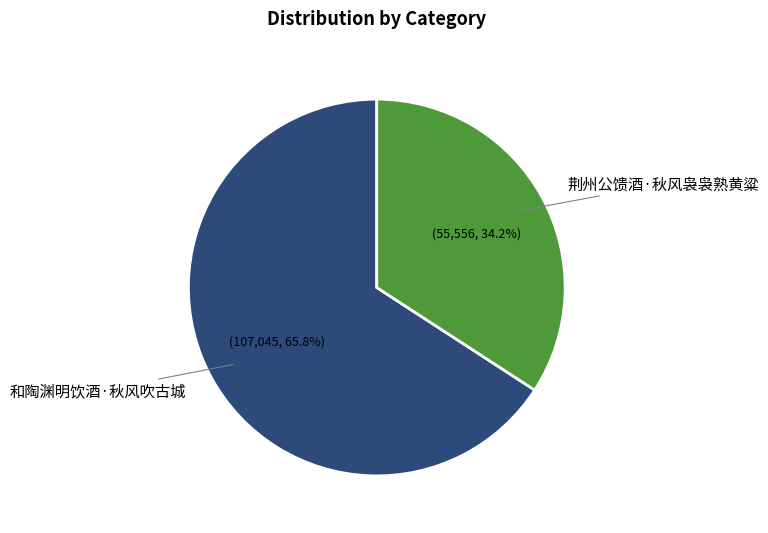

What is the total percentage of 和陶渊明饮酒·秋风吹古城 and 荆州公馈酒·秋风袅袅熟黄粱?

100.0%